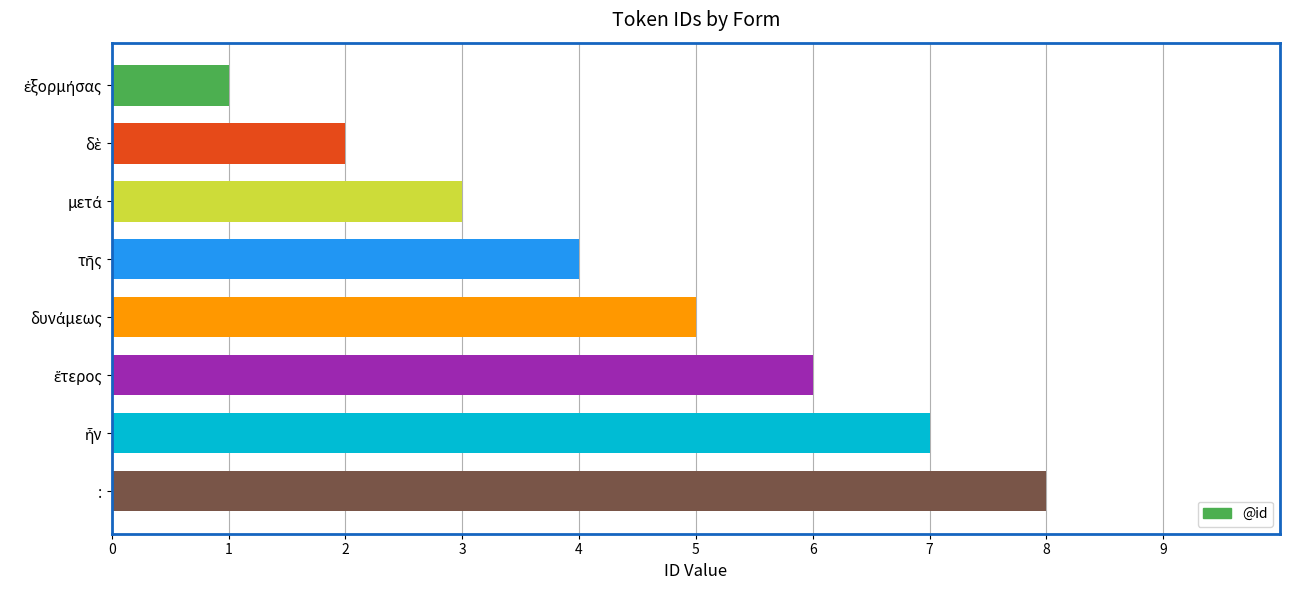

Does the chart contain stacked bars?

No